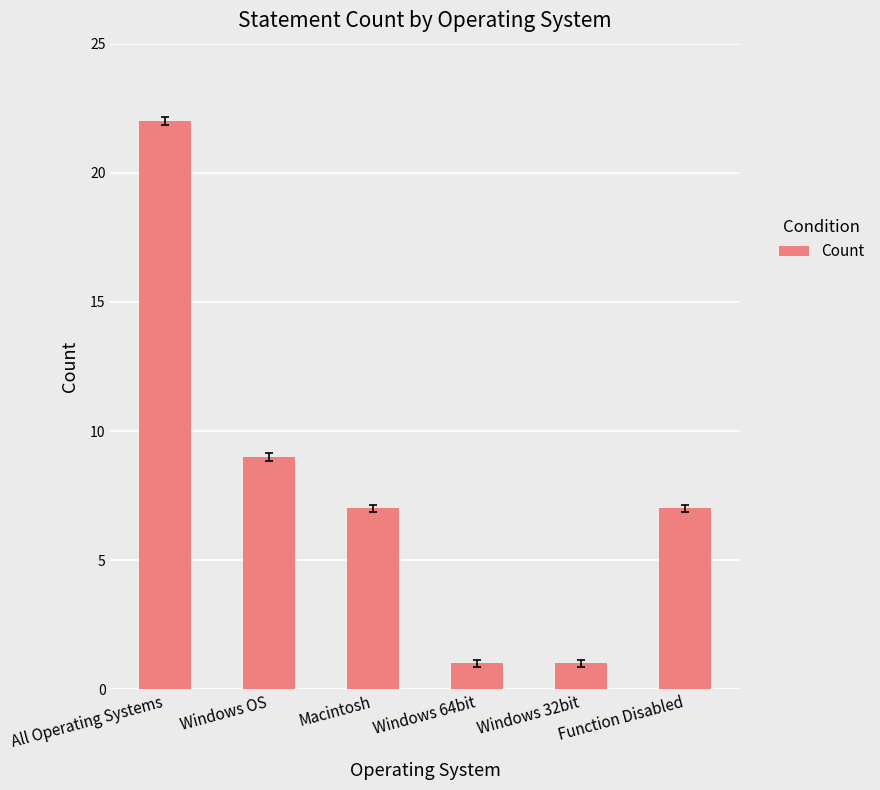

What is the sum of all values?

47